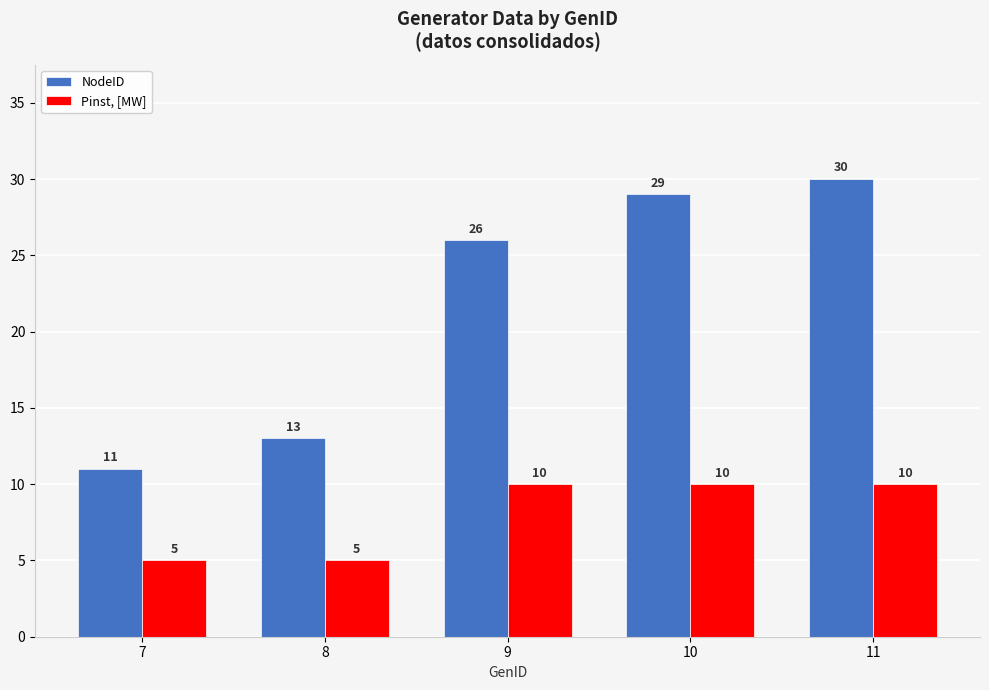

What is the average value of the Pinst, [MW] series?

8